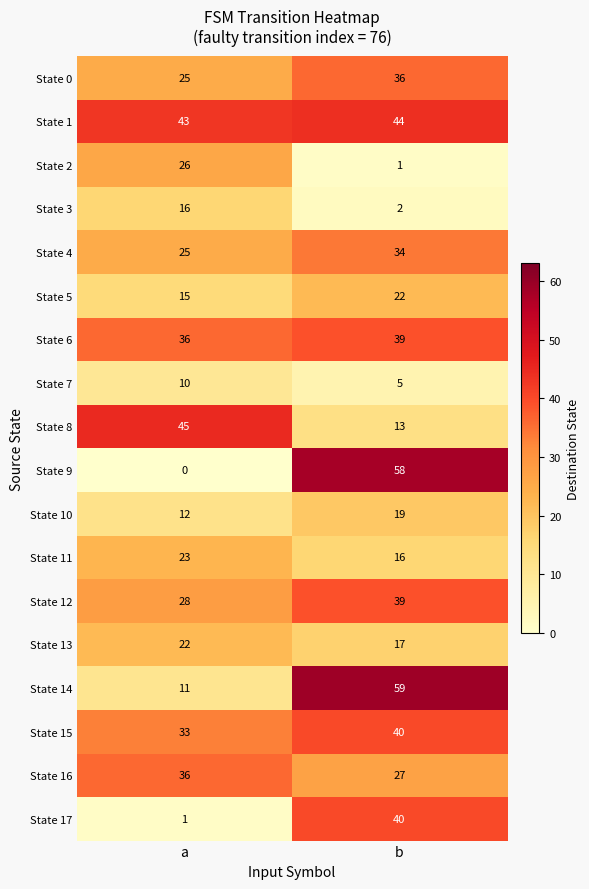

The State 6 series shows 9 at a. True or false?

False